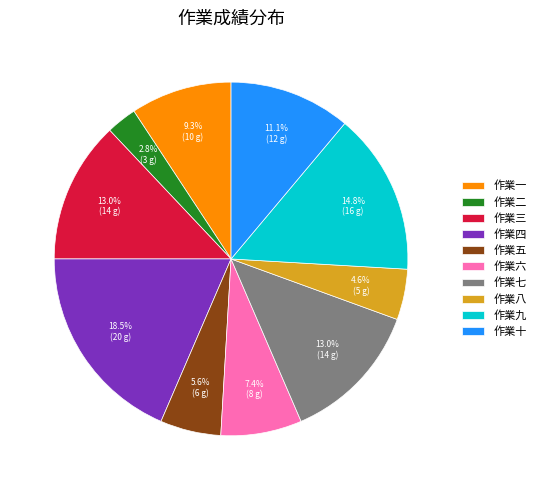

Count the number of slices in the pie.

10